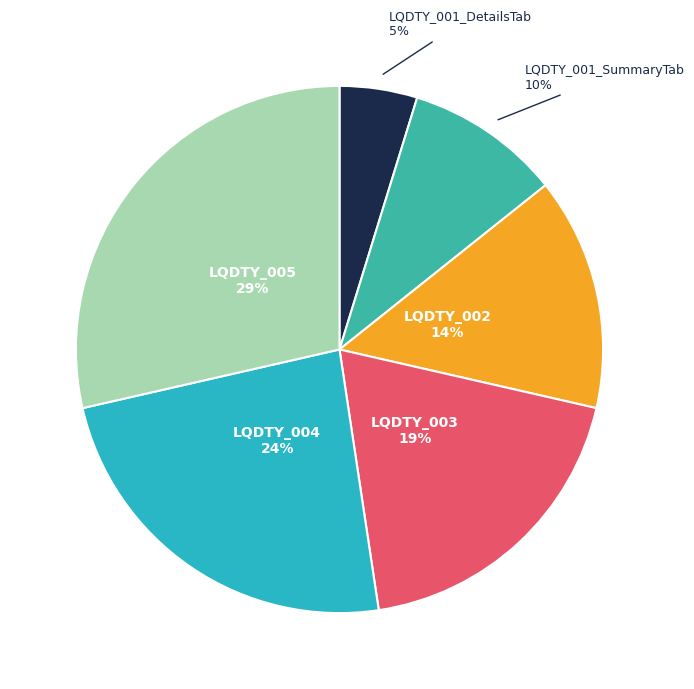

Rank the categories by value from highest to lowest.

LQDTY_005, LQDTY_004, LQDTY_003, LQDTY_002, LQDTY_001_SummaryTab, LQDTY_001_DetailsTab